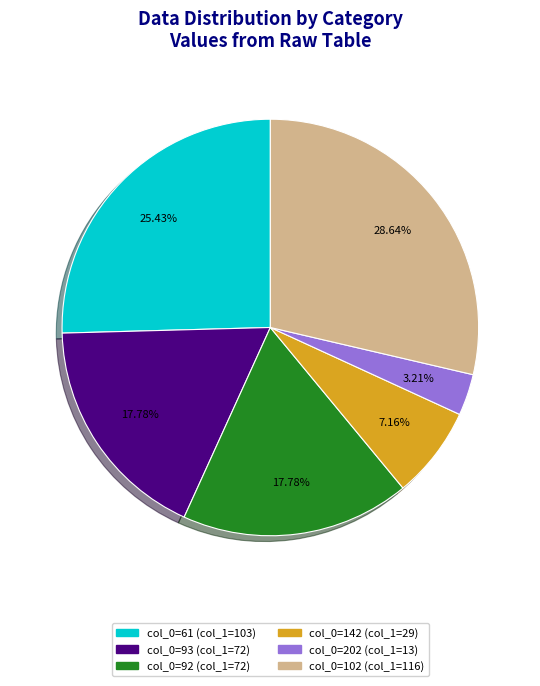

Which category has the biggest portion of the pie?

col_0=102 (col_1=116)